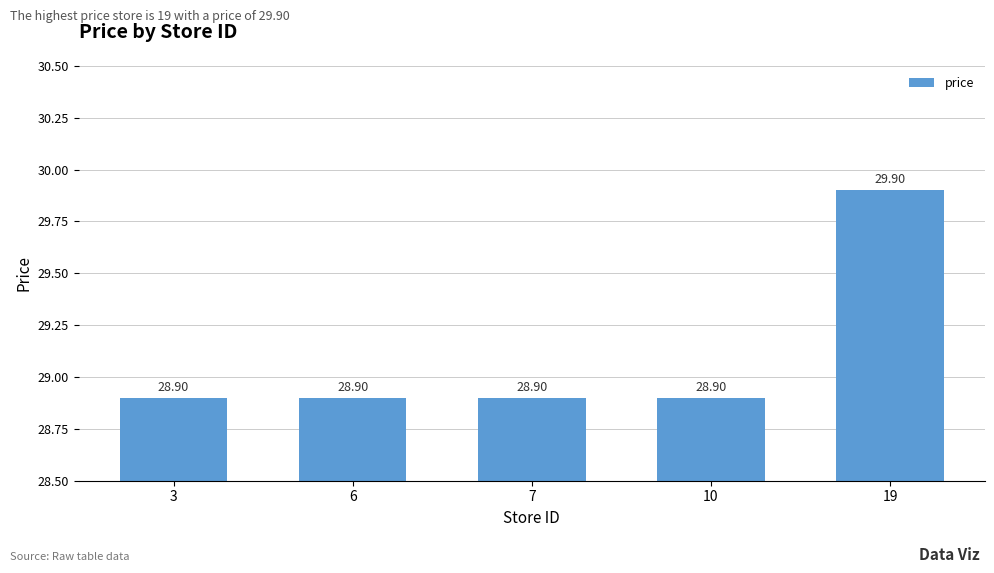

What is the ratio of the value at 7 to the value at 10?

1.0